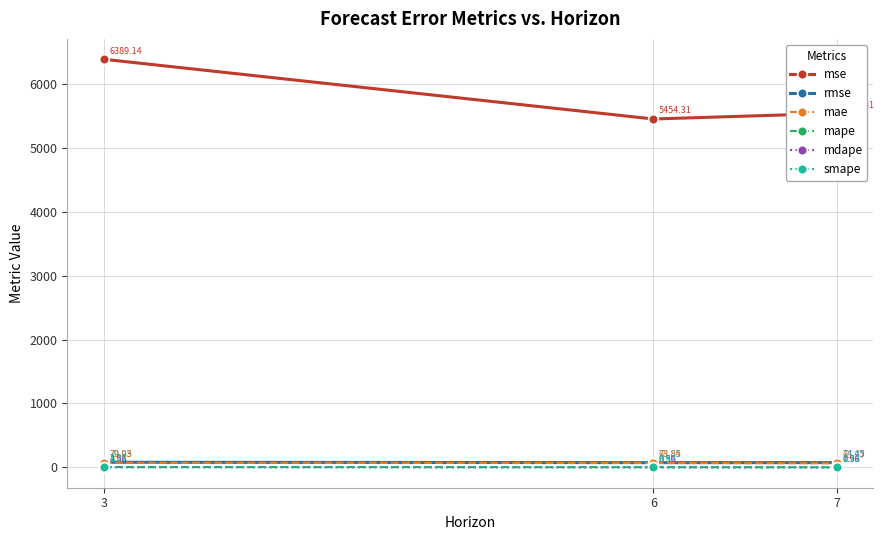

What is the maximum value for mae?

72.1